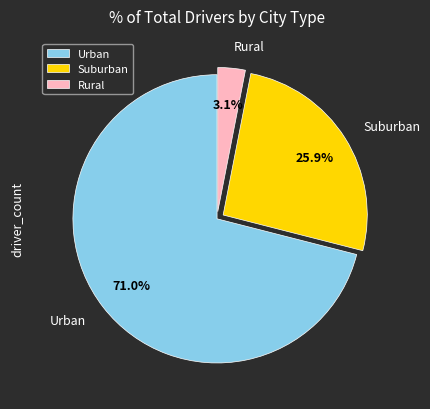

How many segments does this pie chart have?

3